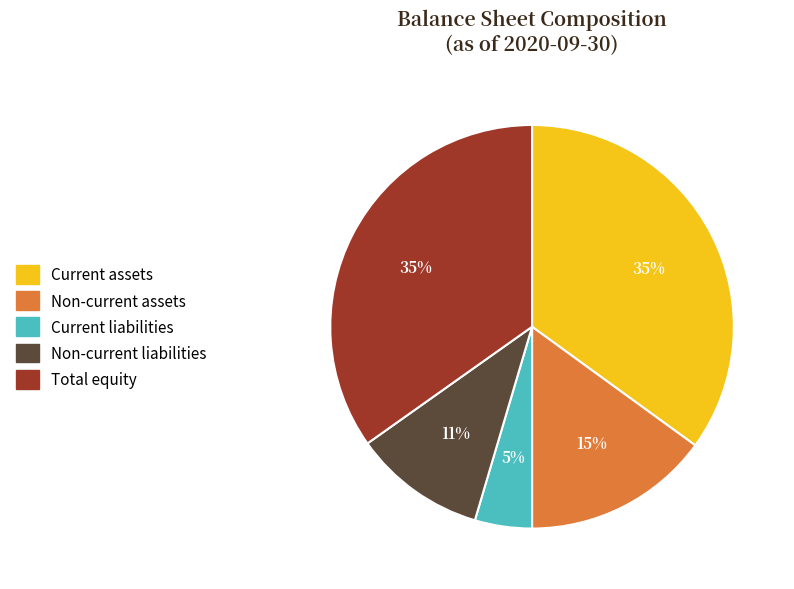

To the nearest percent, what is the difference between the largest and smallest slice percentages?

30%